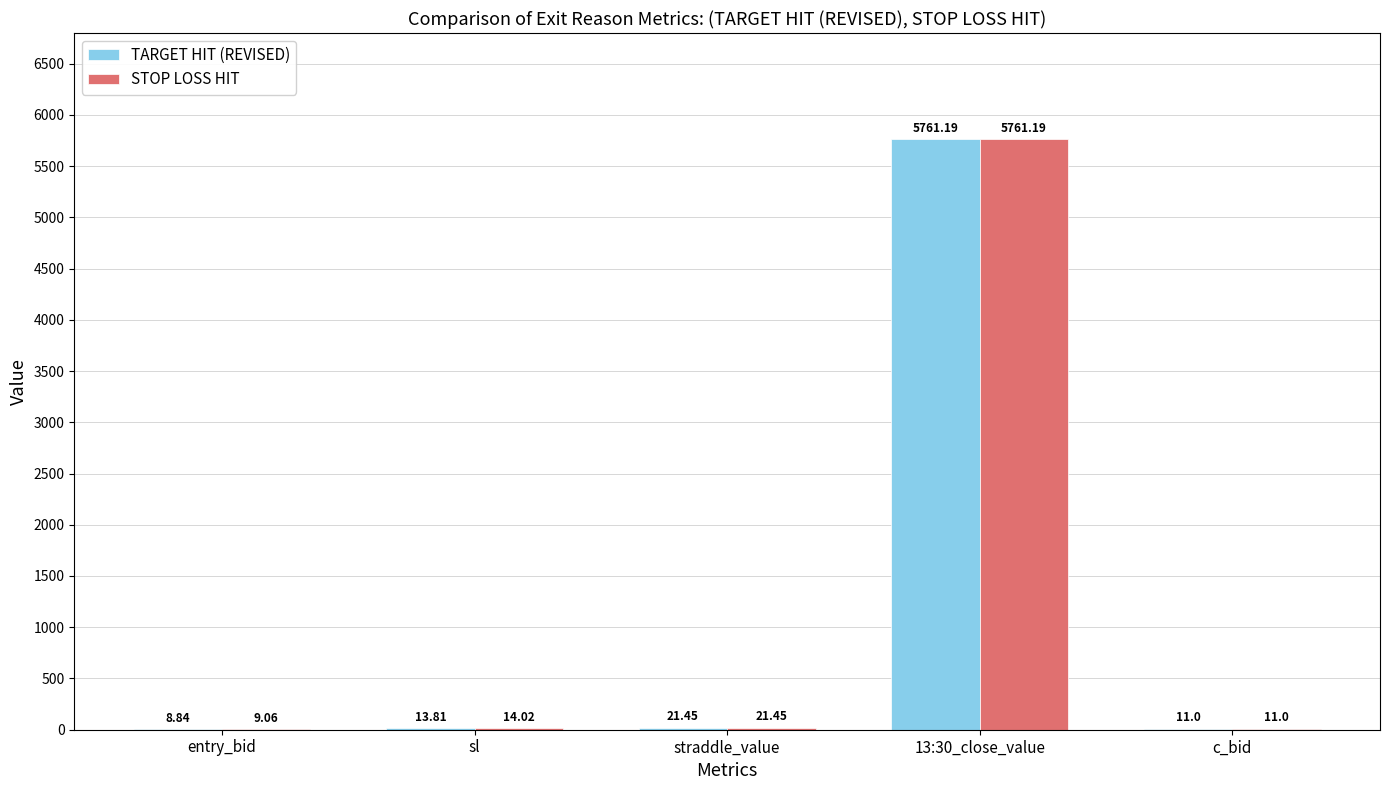

Where does the STOP LOSS HIT series first go above 14?

sl